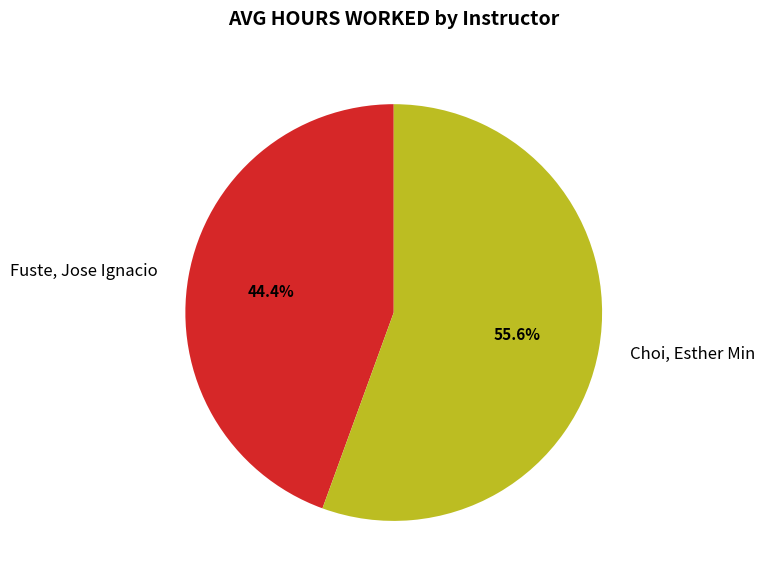

To the nearest percent, what is the difference between the largest and smallest slice percentages?

11%